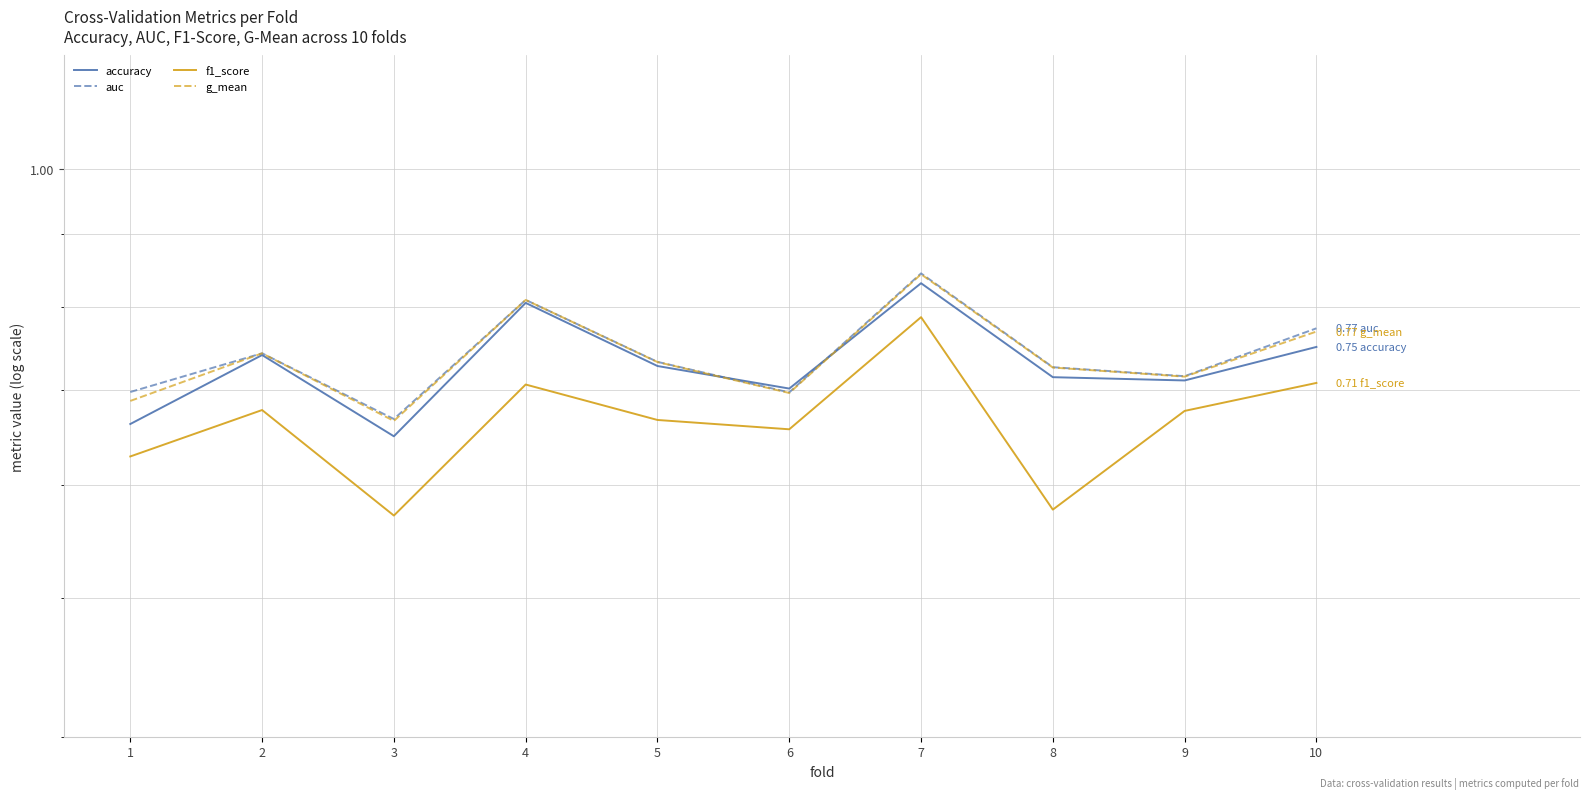

Is it true that accuracy equals 0.7 at 6?

True